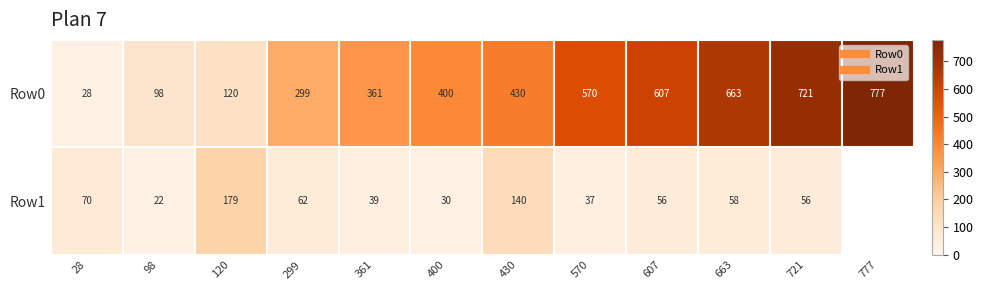

At which category is the sum across all series the highest?

721